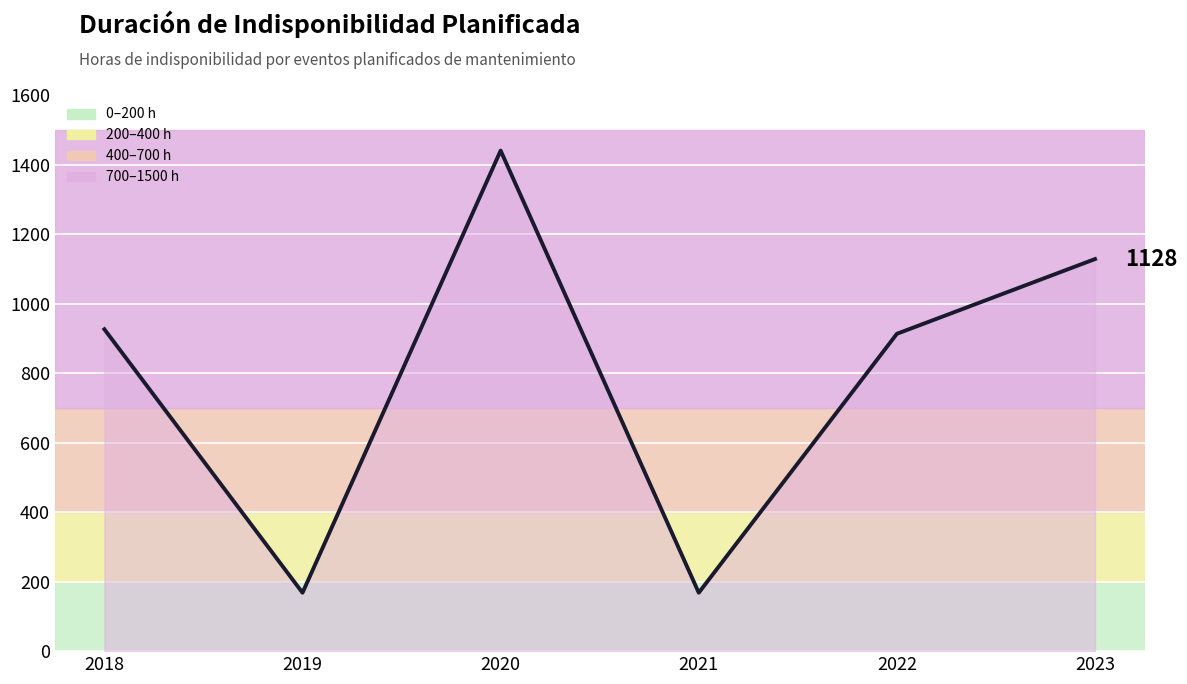

At which category does the chart reach its peak across all series?

2020